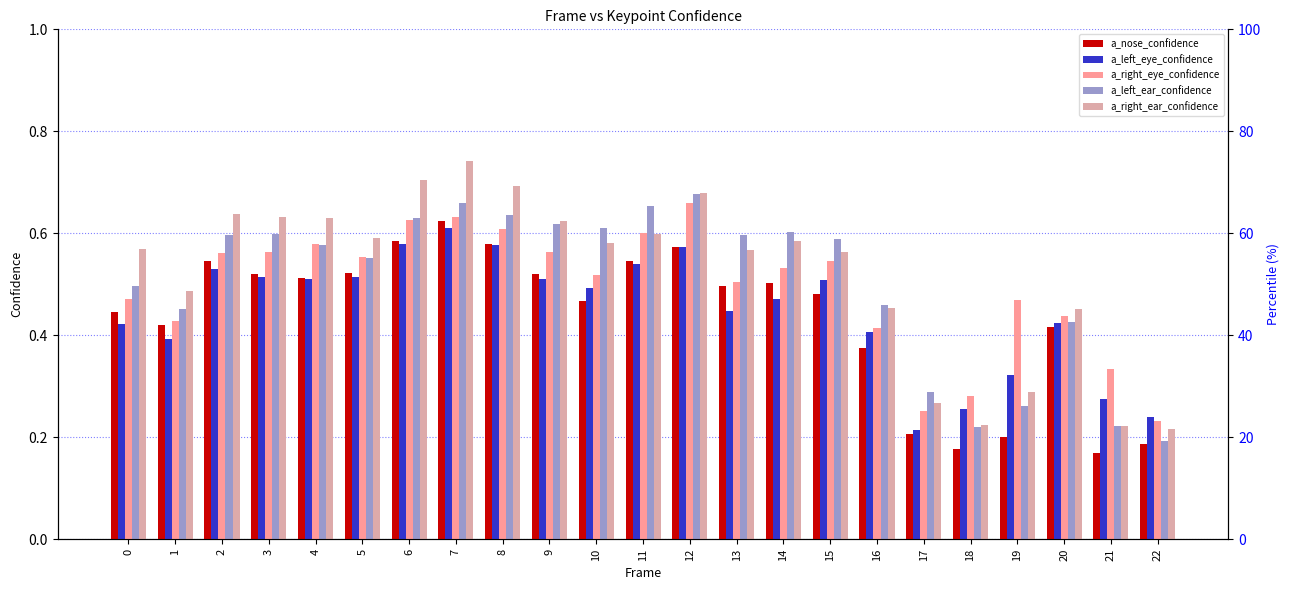

Rank the series at 21 from lowest to highest value.

a_nose_confidence, a_right_ear_confidence, a_left_ear_confidence, a_left_eye_confidence, a_right_eye_confidence